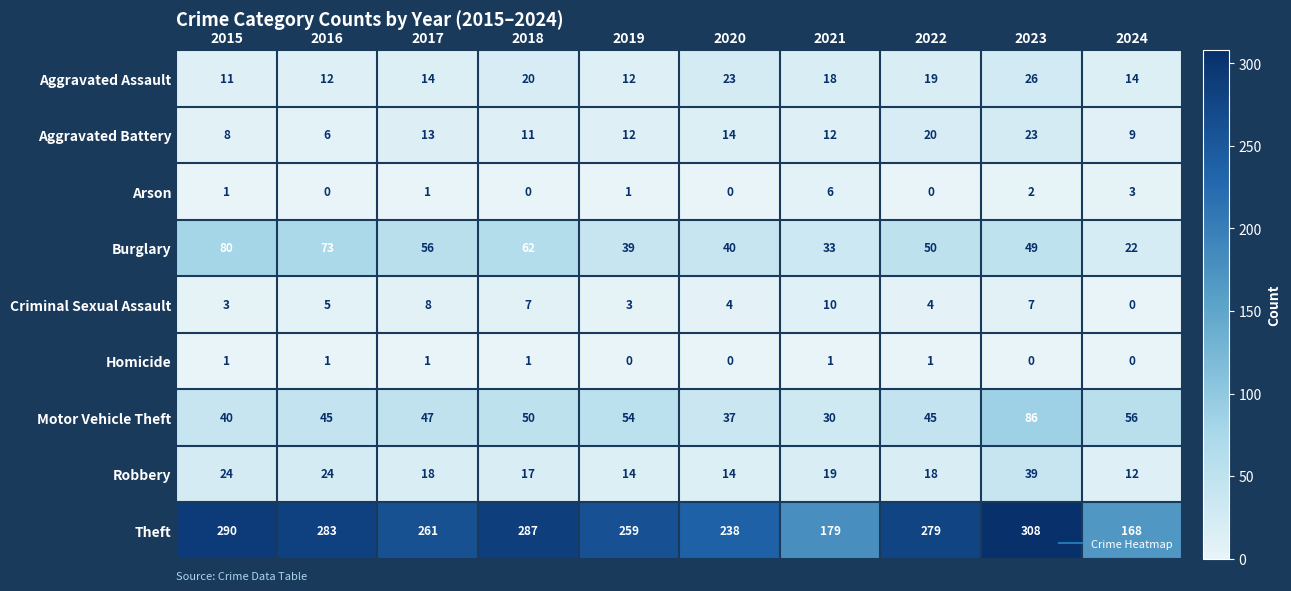

Which series has the widest spread of values?

Theft